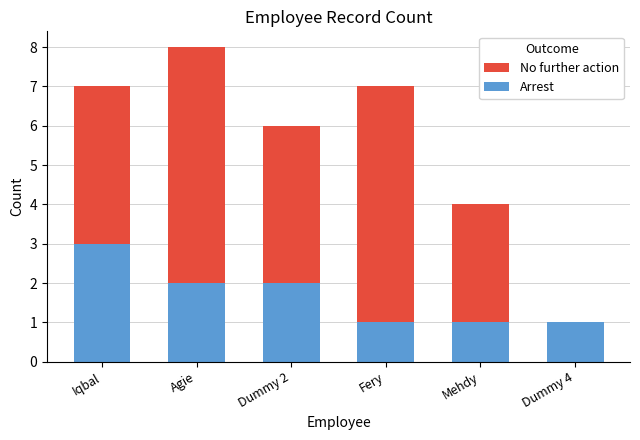

Reading left to right, list all the values displayed in this chart.

No further action: 7	8	6	7	4	1
Arrest: 3	2	2	1	1	1